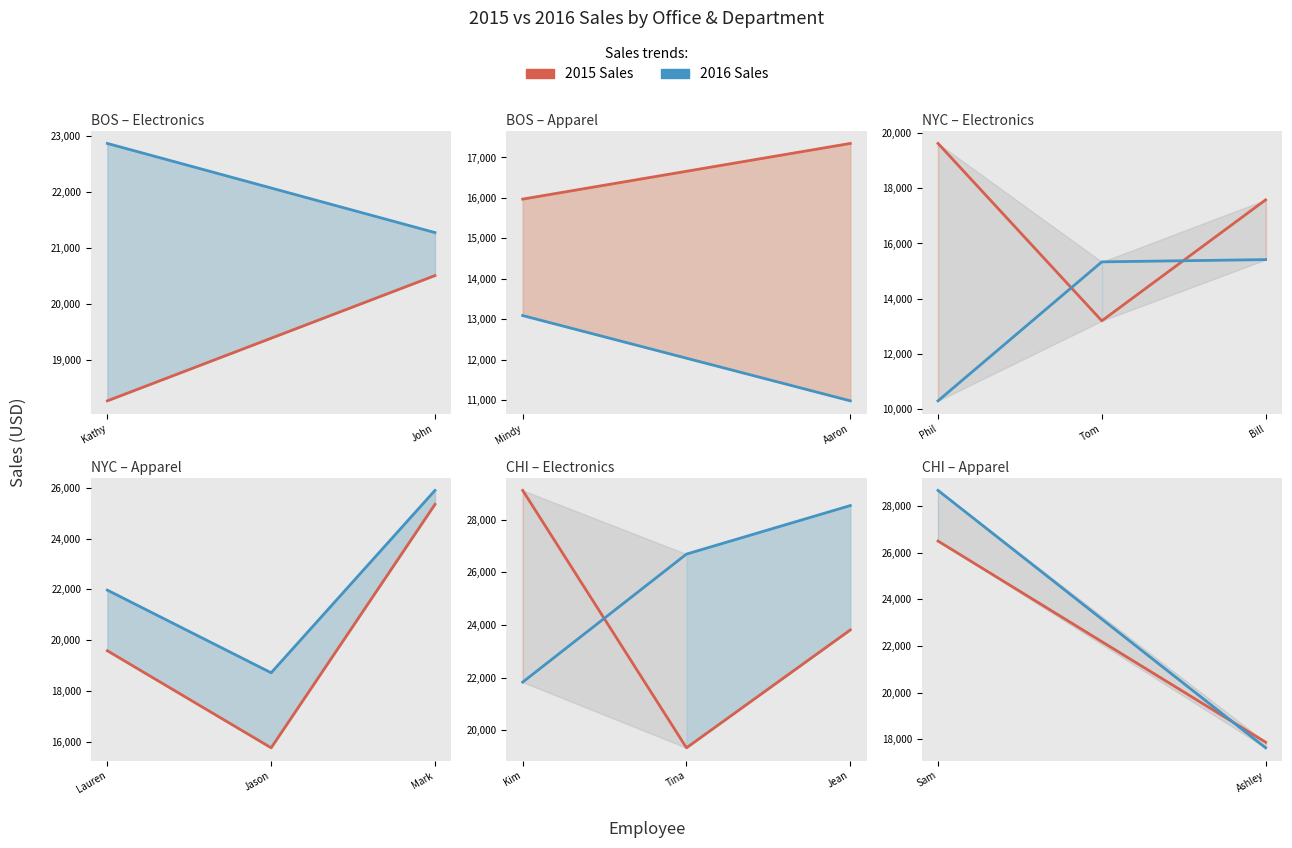

Does the chart have visible grid lines?

No